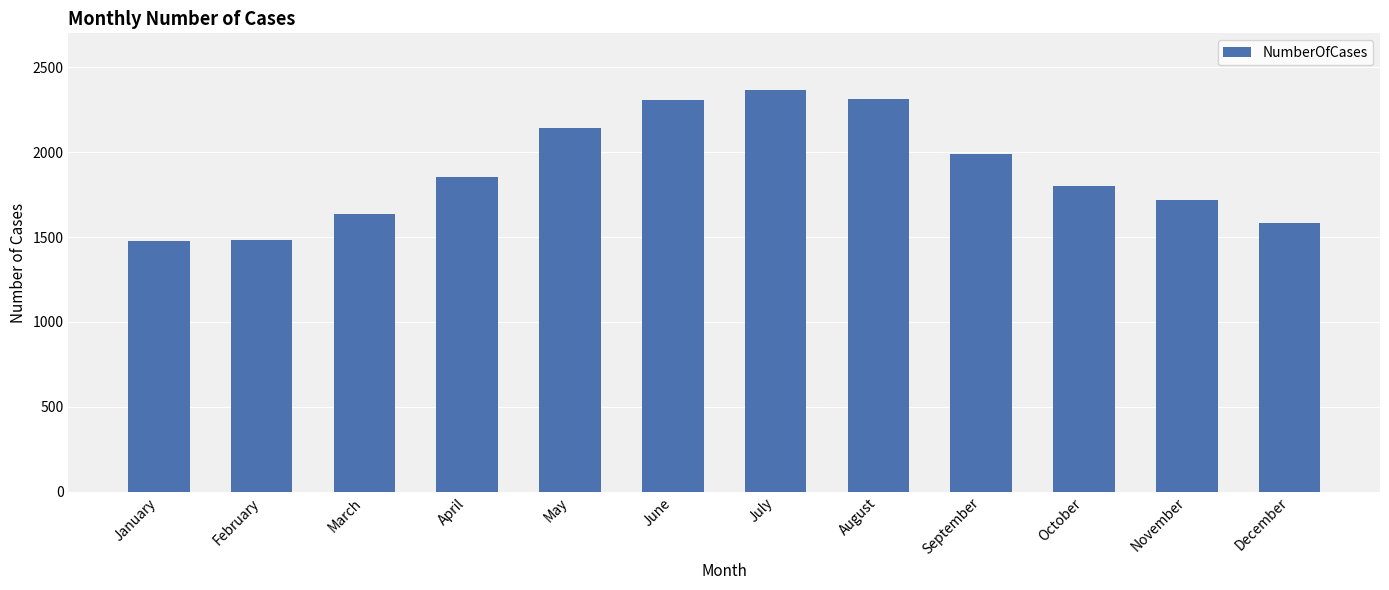

What is the difference between the maximum and second lowest values?

883